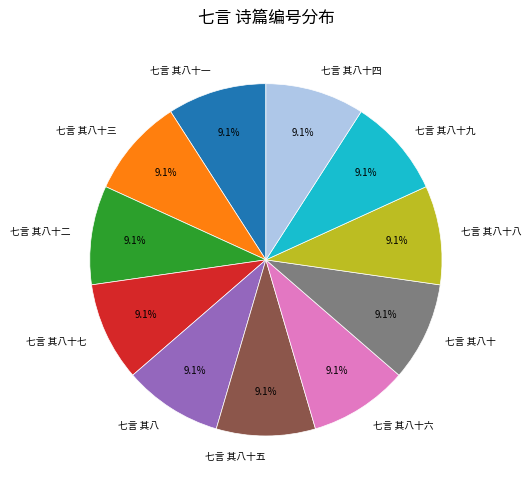

To the nearest percent, what is the combined percentage of 七言 其八十六 and 七言 其八十五?

18%